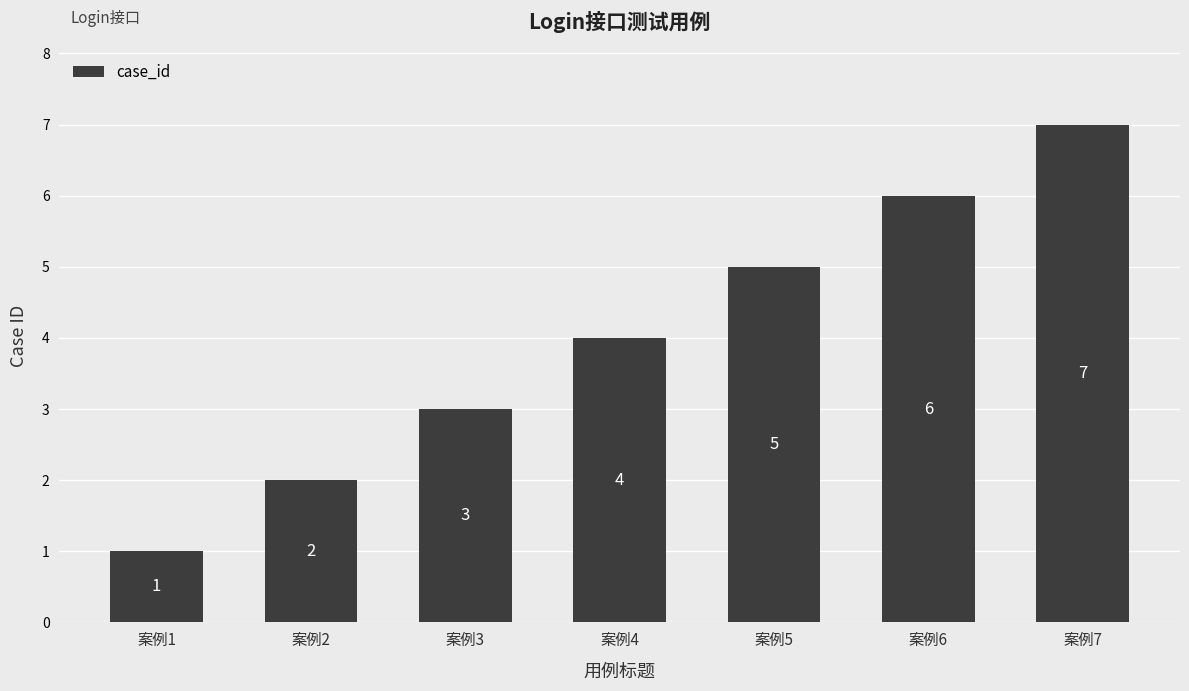

List the labels in order of value, largest first.

案例7, 案例6, 案例5, 案例4, 案例3, 案例2, 案例1